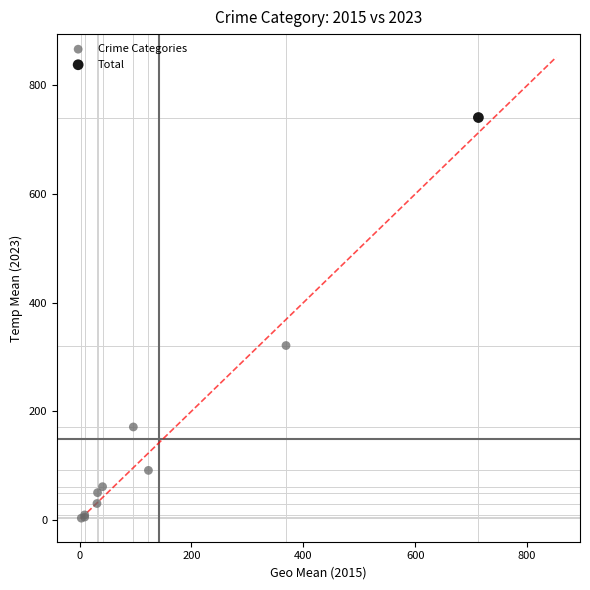

What are all the series names shown in the legend?

Crime Categories, Total